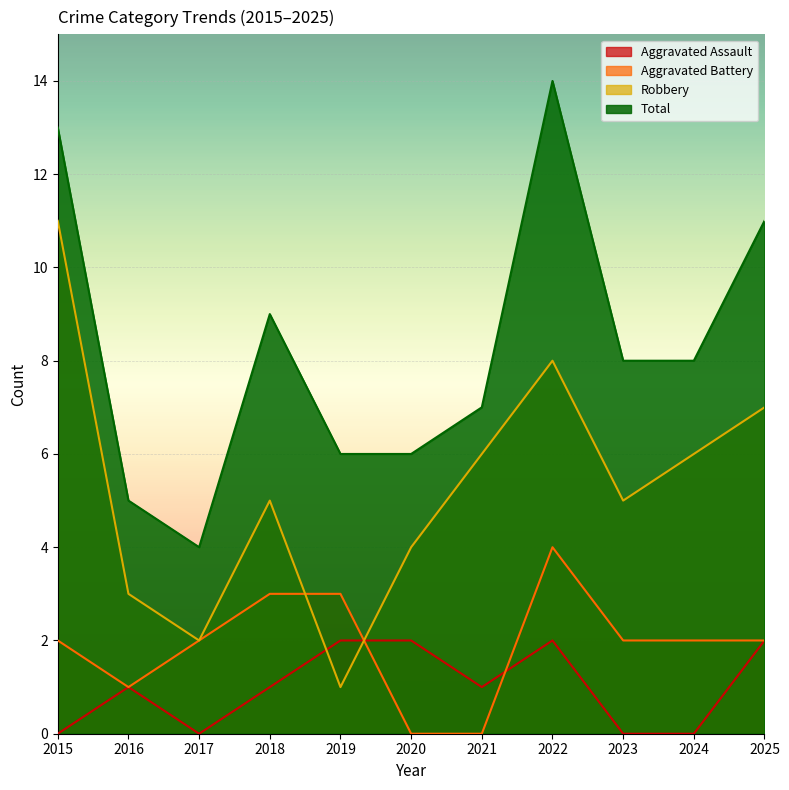

Reading left to right, what are all the values shown in this chart?

Aggravated Assault: 0	1	0	1	2	2	1	2	0	0	2
Aggravated Battery: 2	1	2	3	3	0	0	4	2	2	2
Robbery: 11	3	2	5	1	4	6	8	5	6	7
Total: 13	5	4	9	6	6	7	14	8	8	11